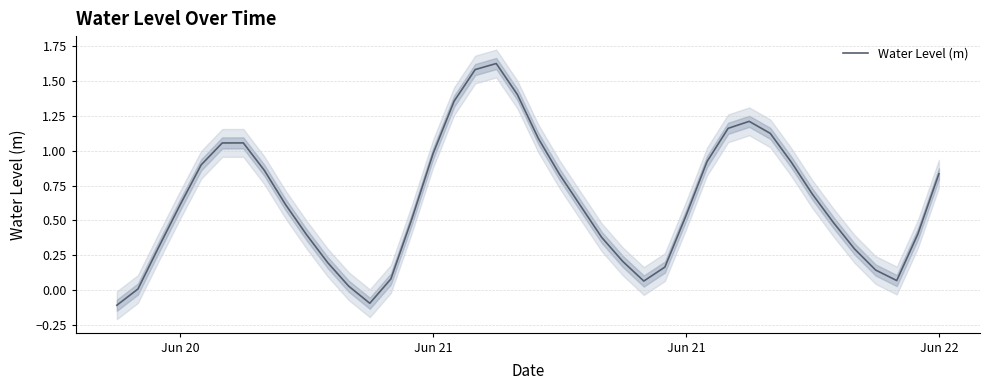

How many values are below 0?

2